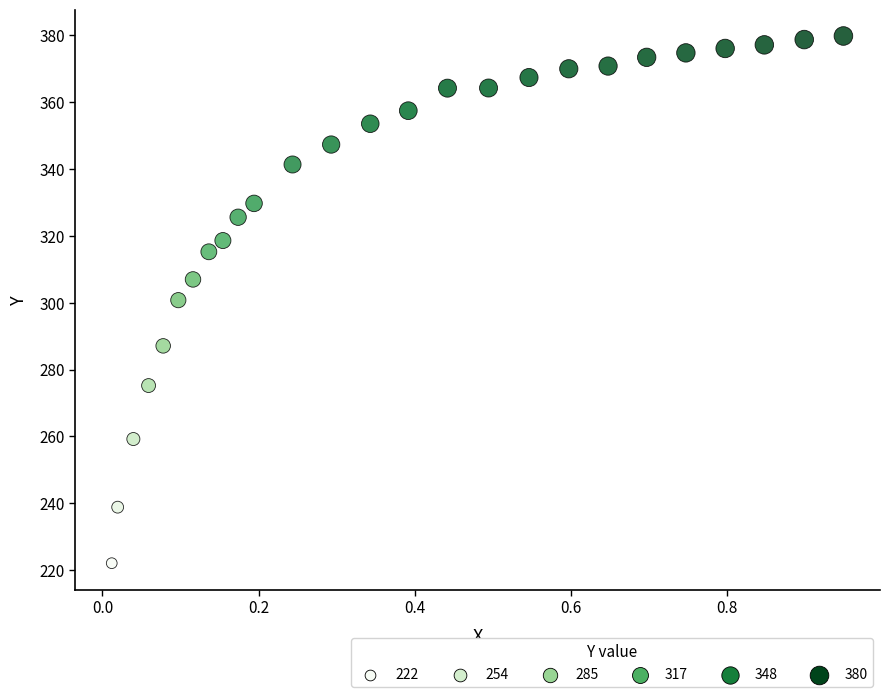

What is the range of X values (max minus min)?

0.9